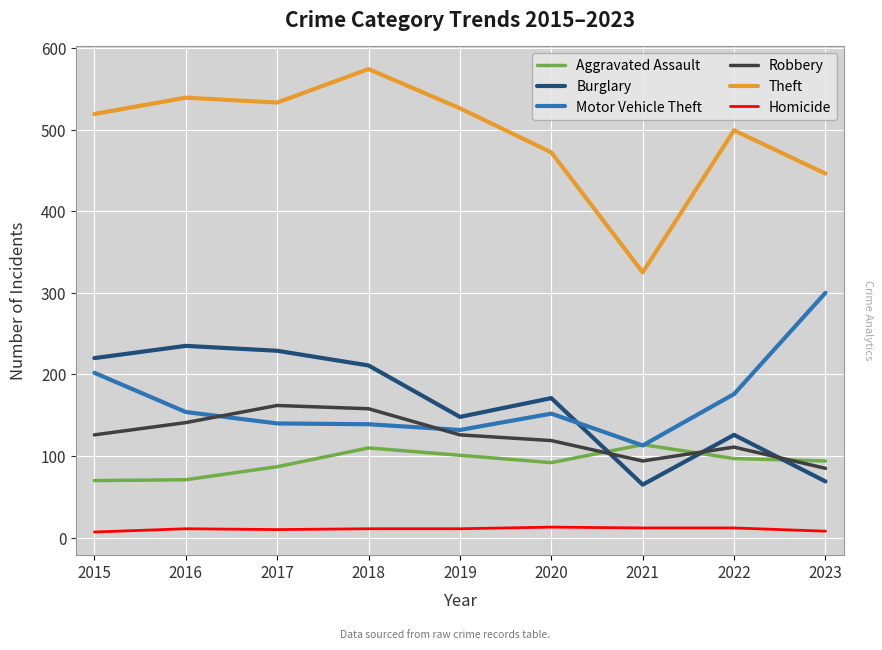

Which series changed the most between 2018 and 2021?

Theft